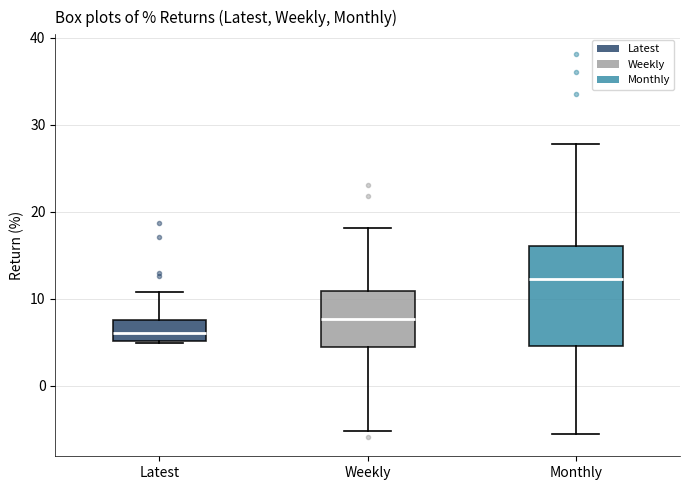

Comparing the boxes themselves (not the whiskers), which one is the tallest?

Monthly